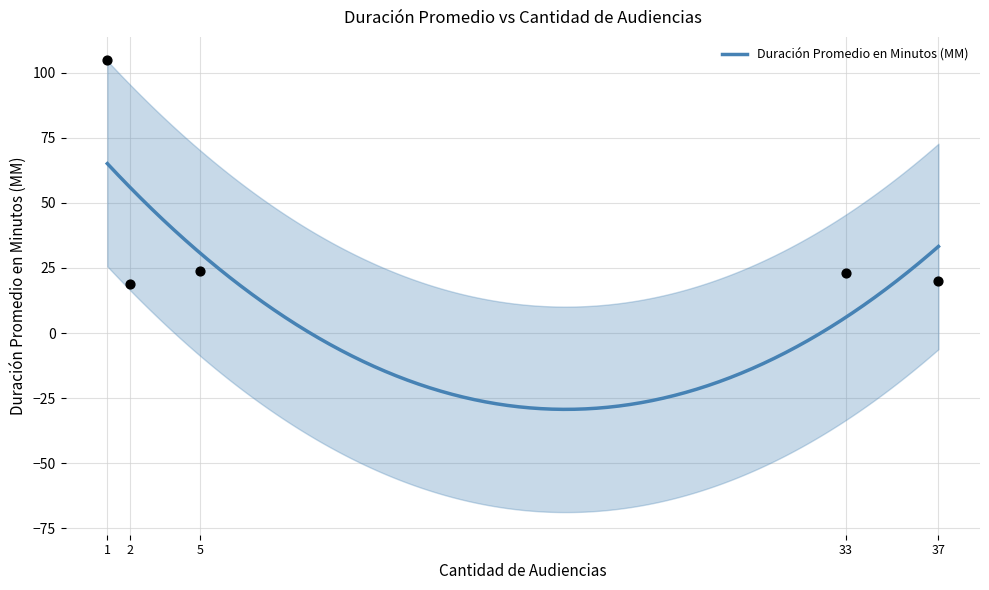

What is the highest value of the Duración Promedio en Minutos (MM) series?

65.0